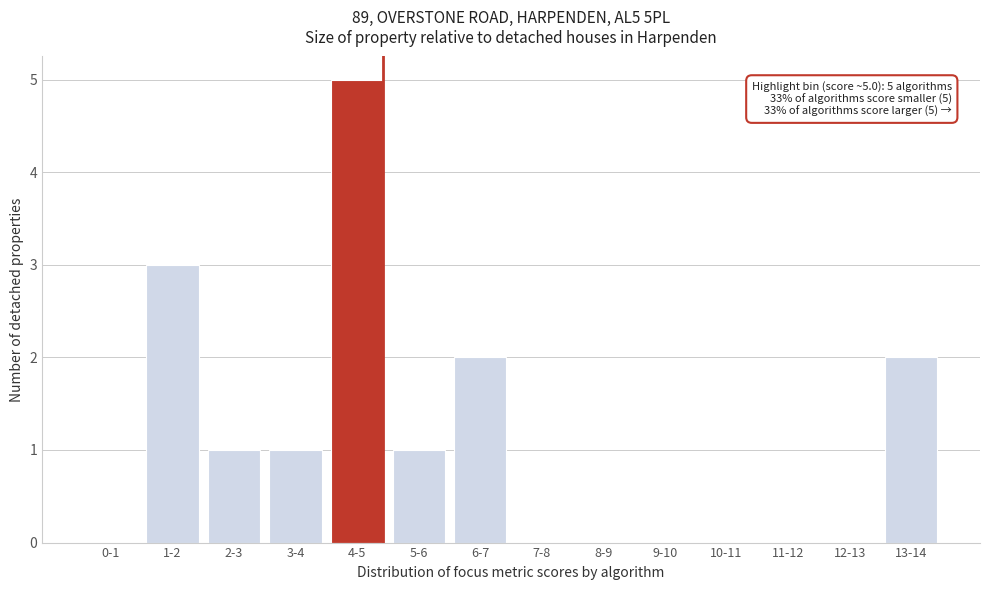

Reading right to left, extract all data points from this chart.

13-14=2	12-13=0	11-12=0	10-11=0	9-10=0	8-9=0	7-8=0	6-7=2	5-6=1	4-5=5	3-4=1	2-3=1	1-2=3	0-1=0